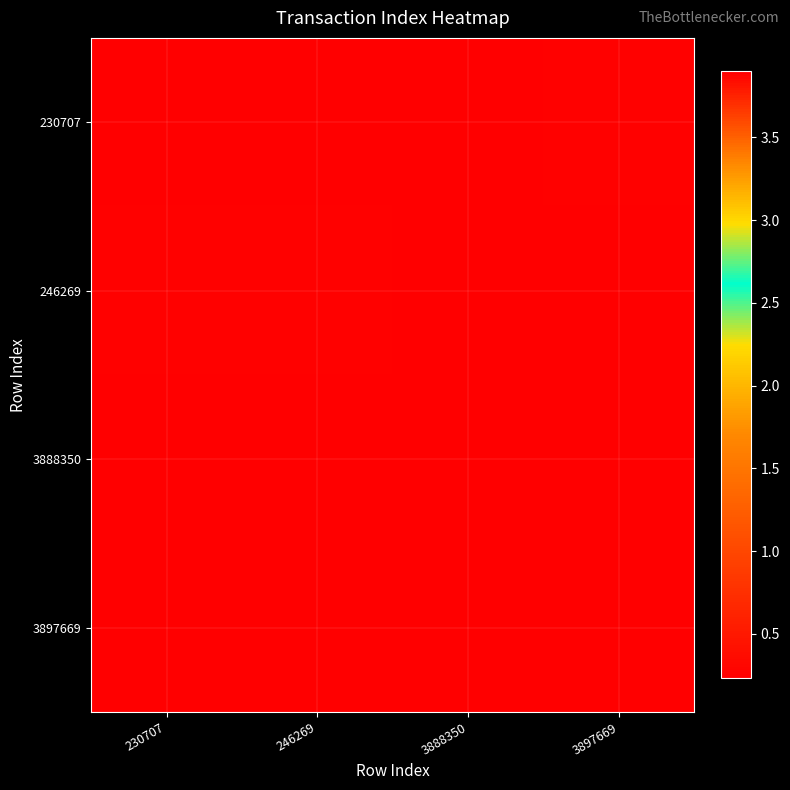

At which category is the sum across all series the highest?

3897669